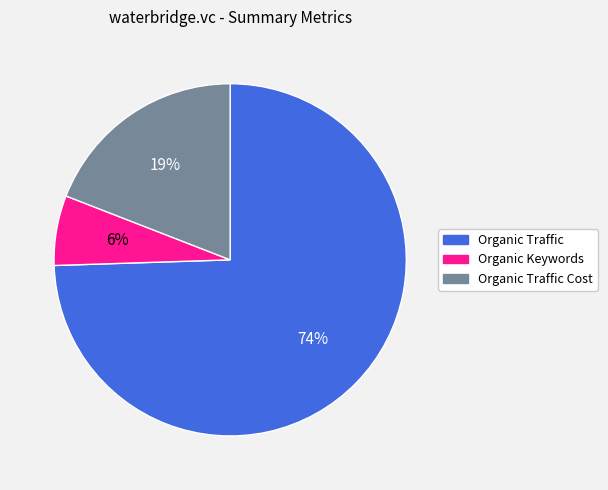

Between Organic Keywords and Organic Traffic, which is larger?

Organic Traffic